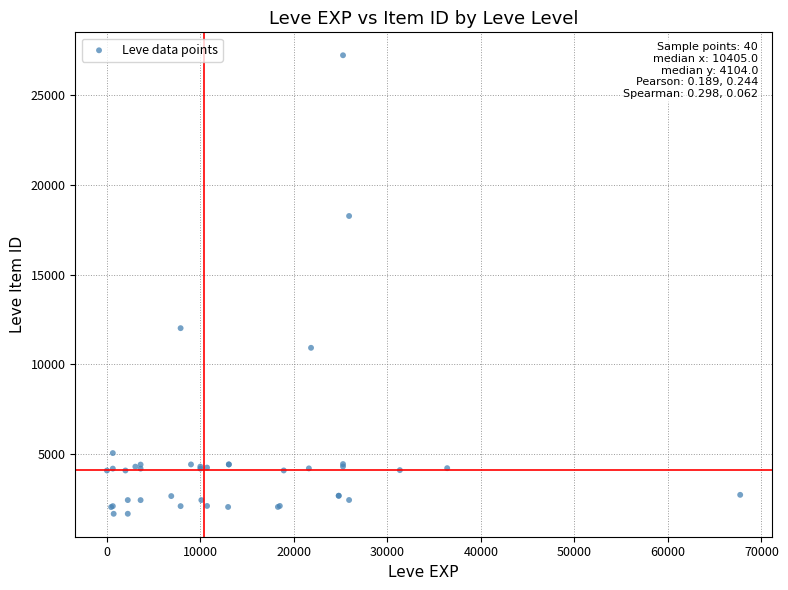

What Y value in the scatter plot is closest to 14448?

12018